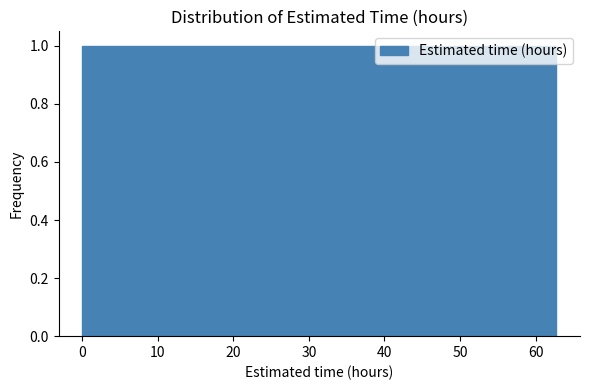

Reading left to right, transcribe this chart: for each bar, give the range it covers on the x-axis and its height. Neither the bar edges nor the heights are printed on the chart, so give them approximately, as read against the axes.

0 to 4: 1
4 to 8: 1
8 to 13: 1
13 to 17: 1
17 to 21: 1
21 to 25: 1
25 to 29: 1
29 to 33: 1
33 to 38: 1
38 to 42: 1
42 to 46: 1
46 to 50: 1
50 to 54: 1
54 to 59: 1
59 to 63: 1